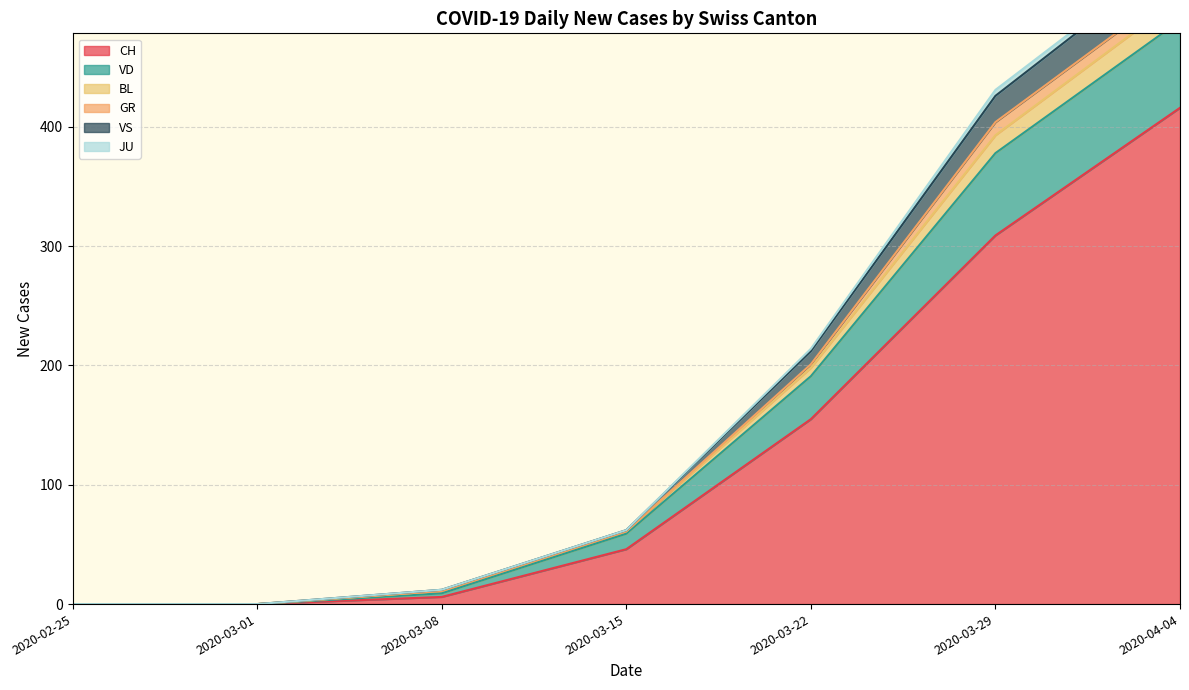

True or false: BL and VD cross at least once.

False